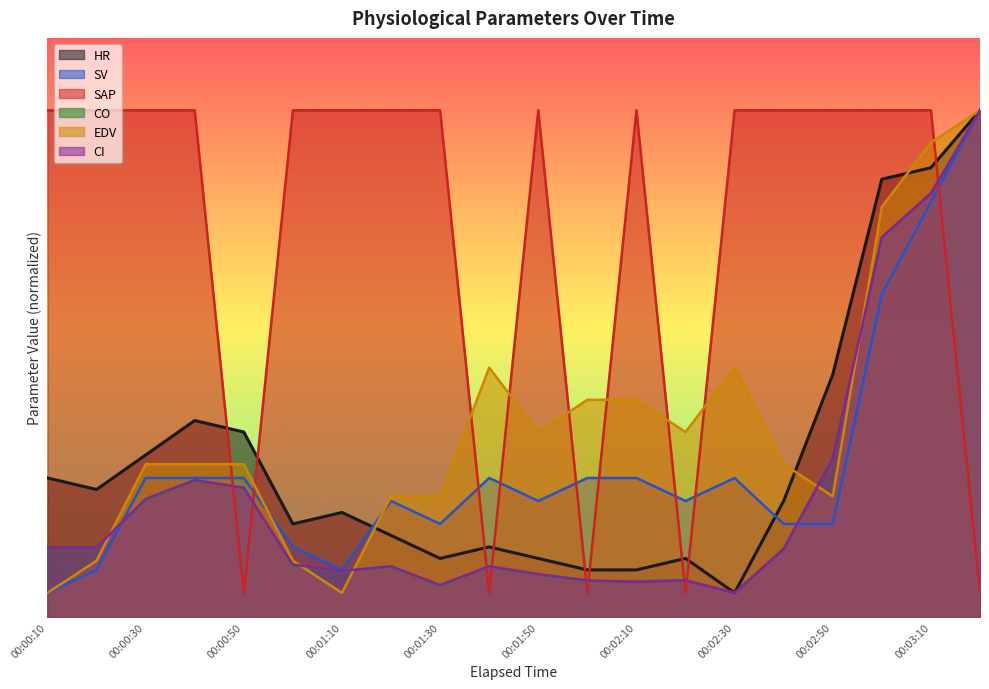

At which category does CO reach its first local valley?

00:01:10